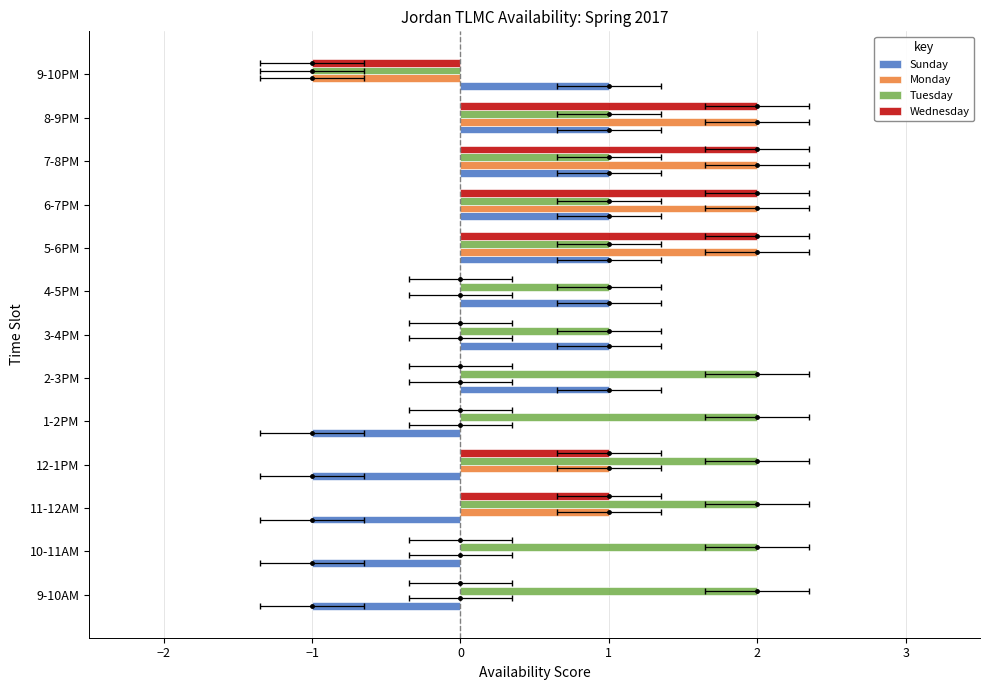

Reading left to right, what are all the values shown in this chart?

Sunday: -1	-1	-1	-1	-1	1	1	1	1	1	1	1	1
Monday: 0	0	1	1	0	0	0	0	2	2	2	2	-1
Tuesday: 2	2	2	2	2	2	1	1	1	1	1	1	-1
Wednesday: 0	0	1	1	0	0	0	0	2	2	2	2	-1